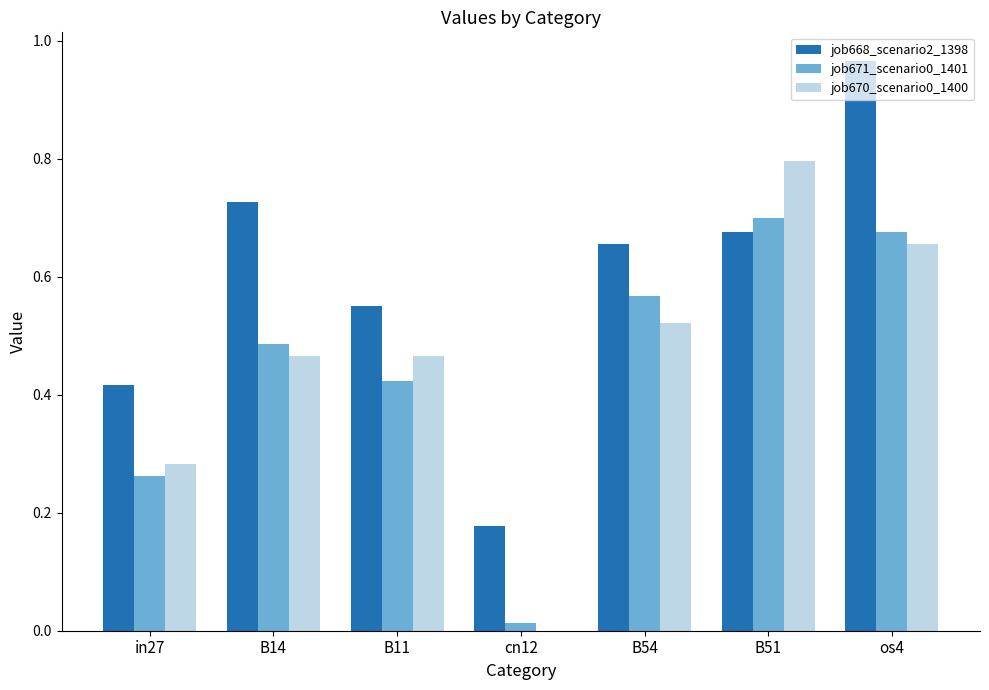

How many groups of bars are there?

7